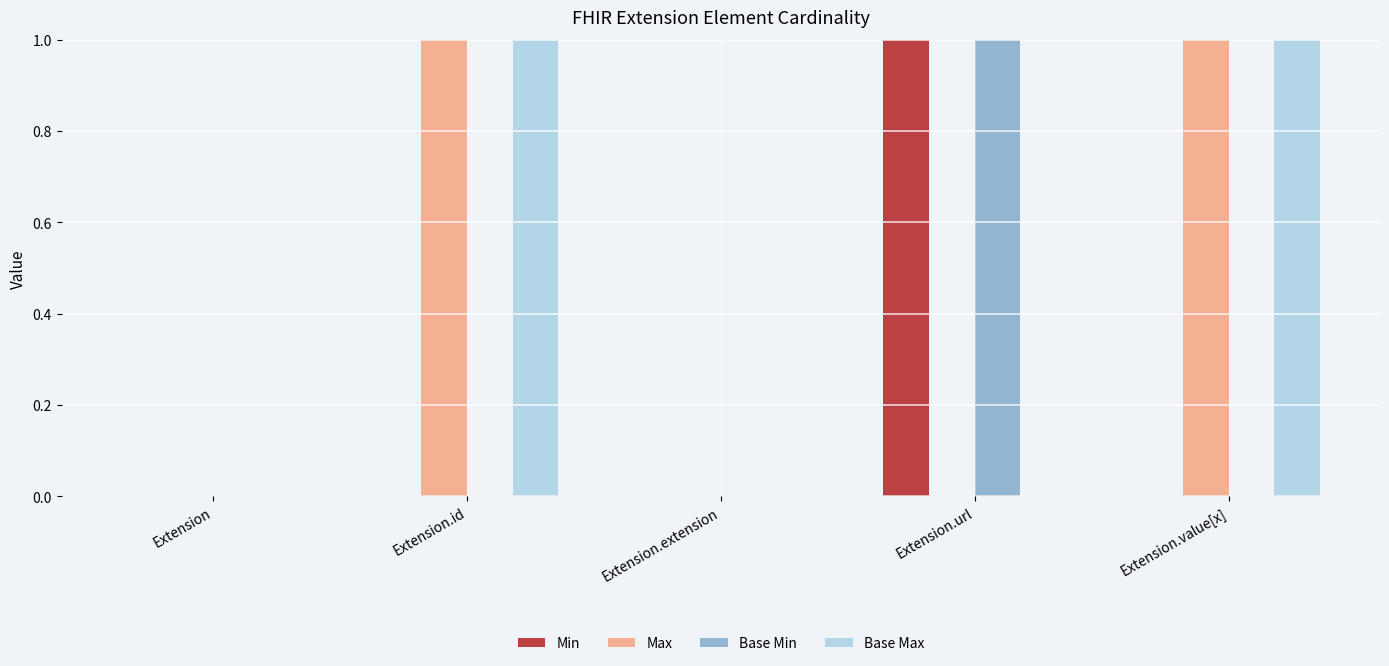

The Max series shows 0 at Extension.extension. True or false?

False